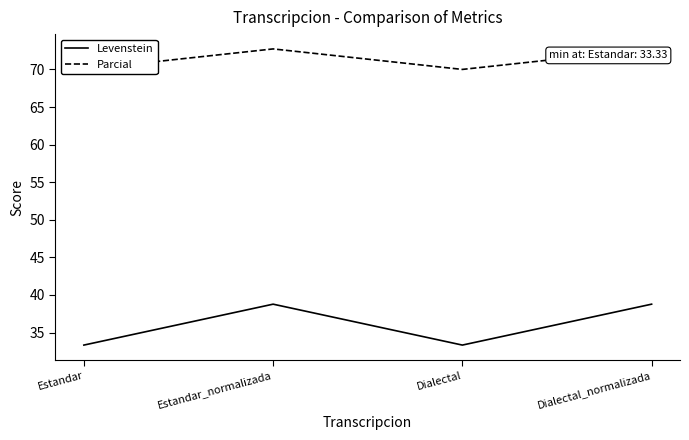

In Parcial, how many points are lower than both neighbors (excluding endpoints)?

1